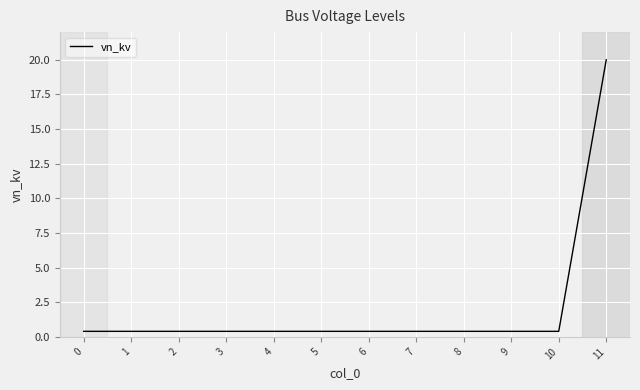

Does the chart display data point markers on the line(s)?

No